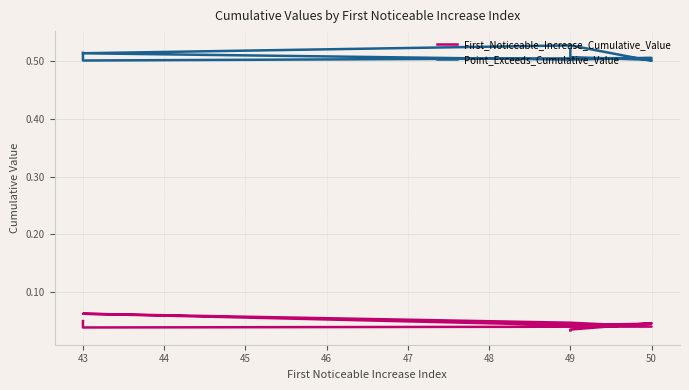

The Point_Exceeds_Cumulative_Value series shows 0.5 at 50. True or false?

True